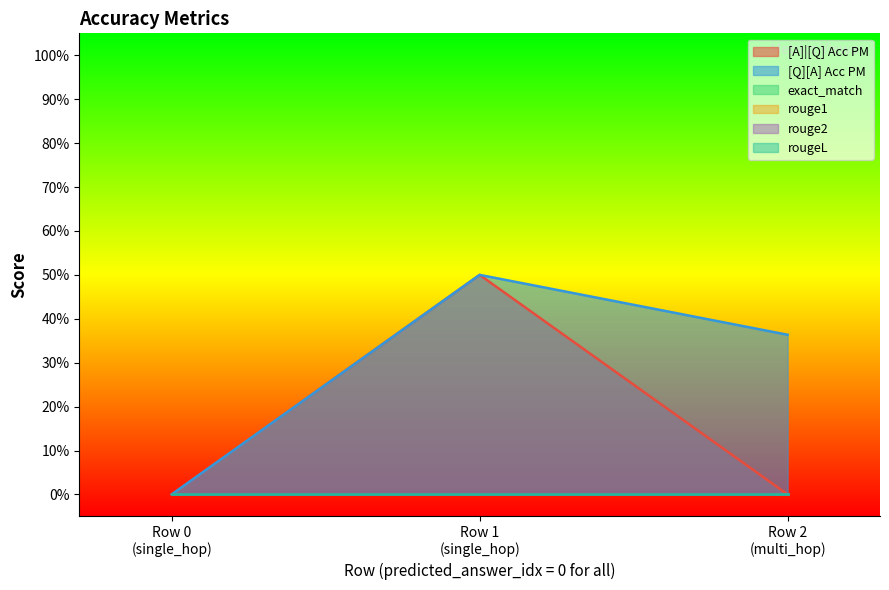

How many values in the [Q][A] Acc PM series exceed 0?

2